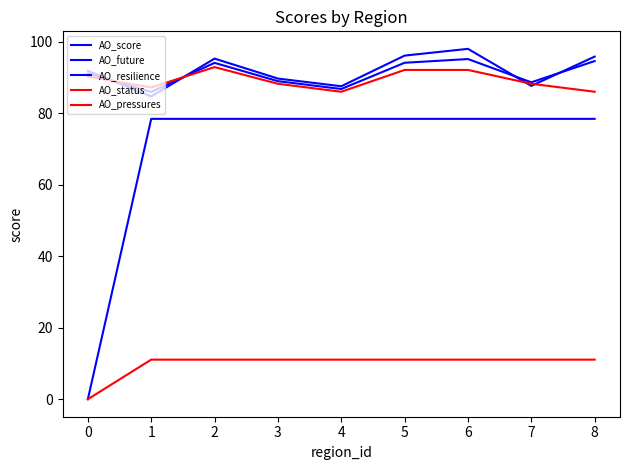

Does the chart have visible grid lines?

No